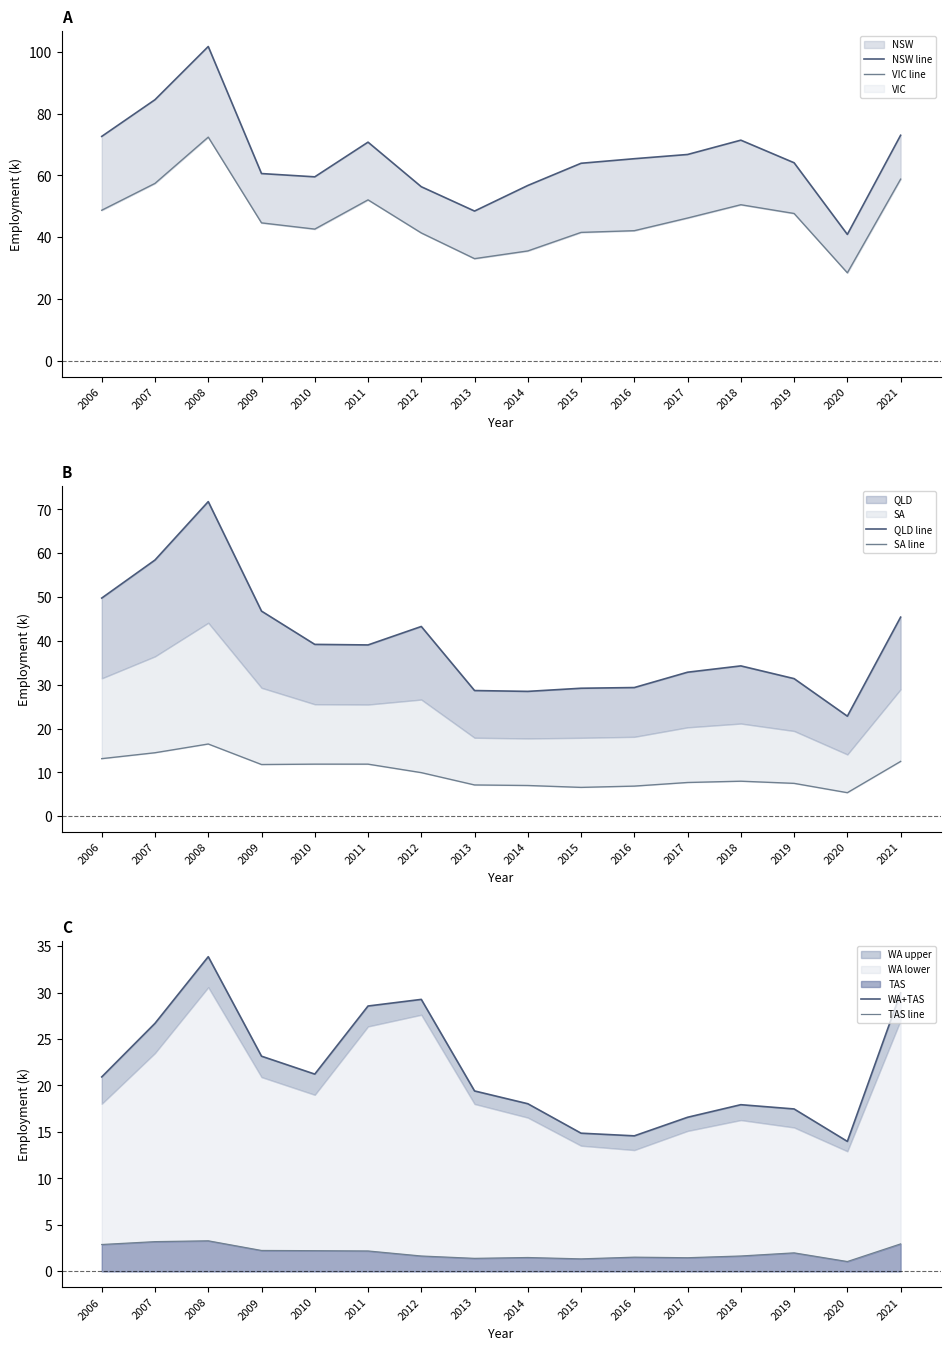

At which category does the chart reach its minimum across all series?

2020